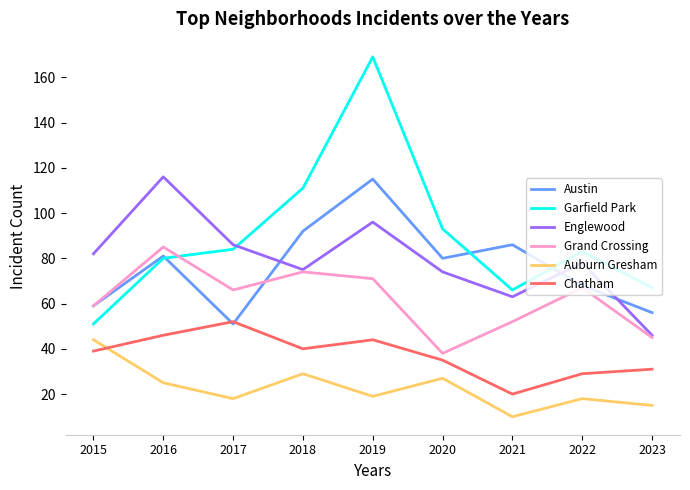

How many values in the Englewood series are below 78?

4